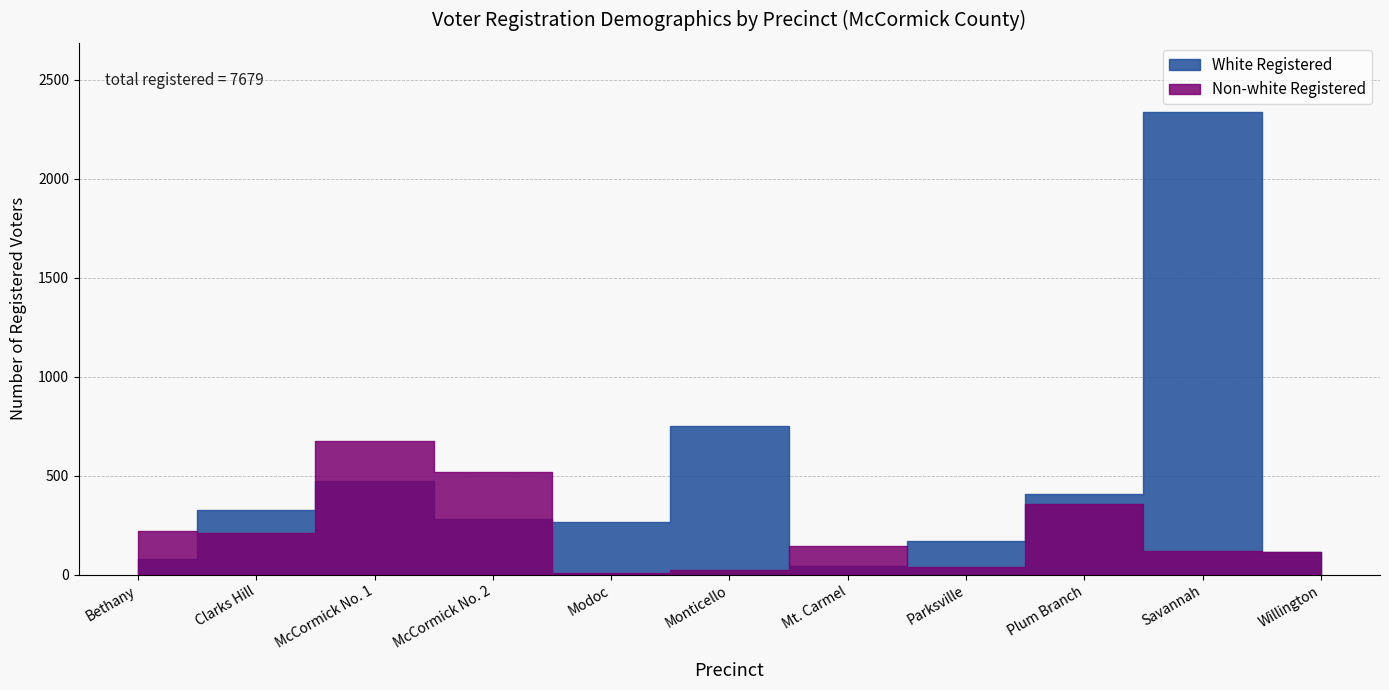

The value of Non-white Registered at McCormick No. 1 is 1040. True or false?

False